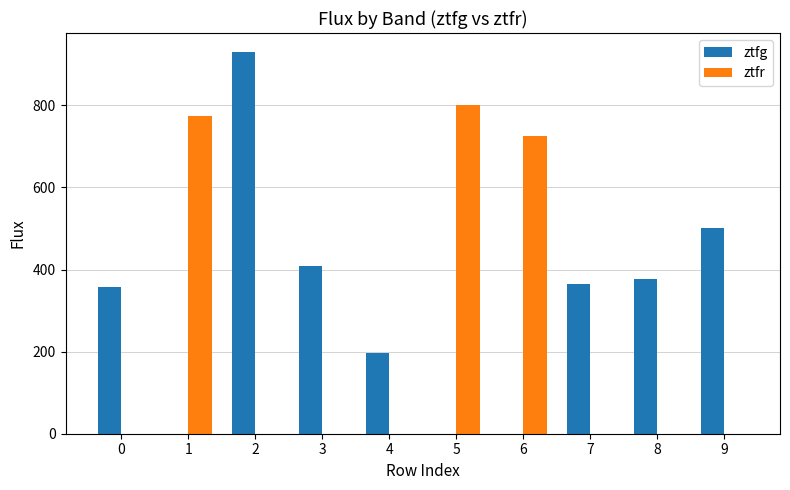

Are the bars grouped side by side (vs. stacked)?

Yes